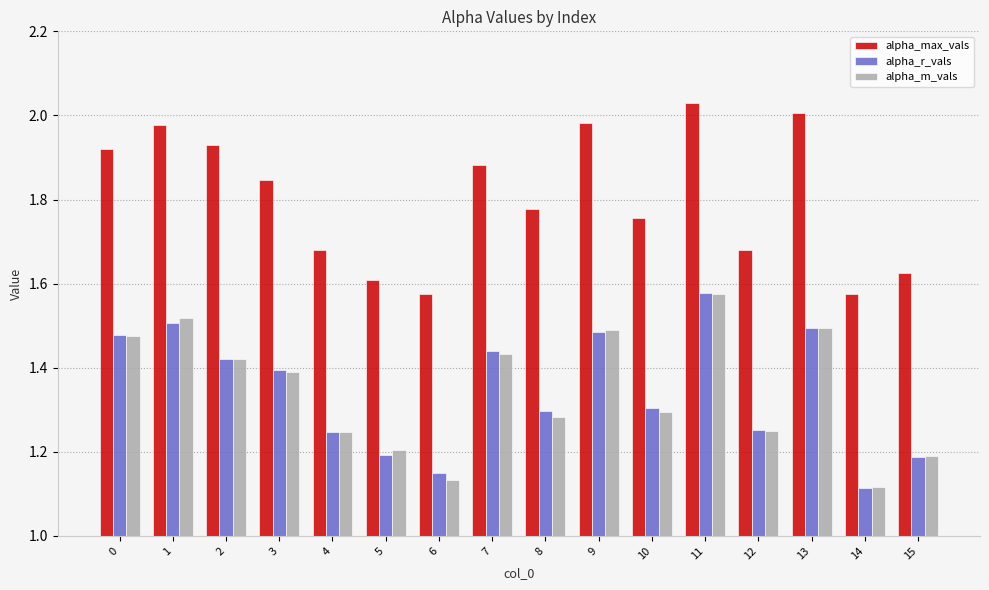

How many groups of bars are there?

16